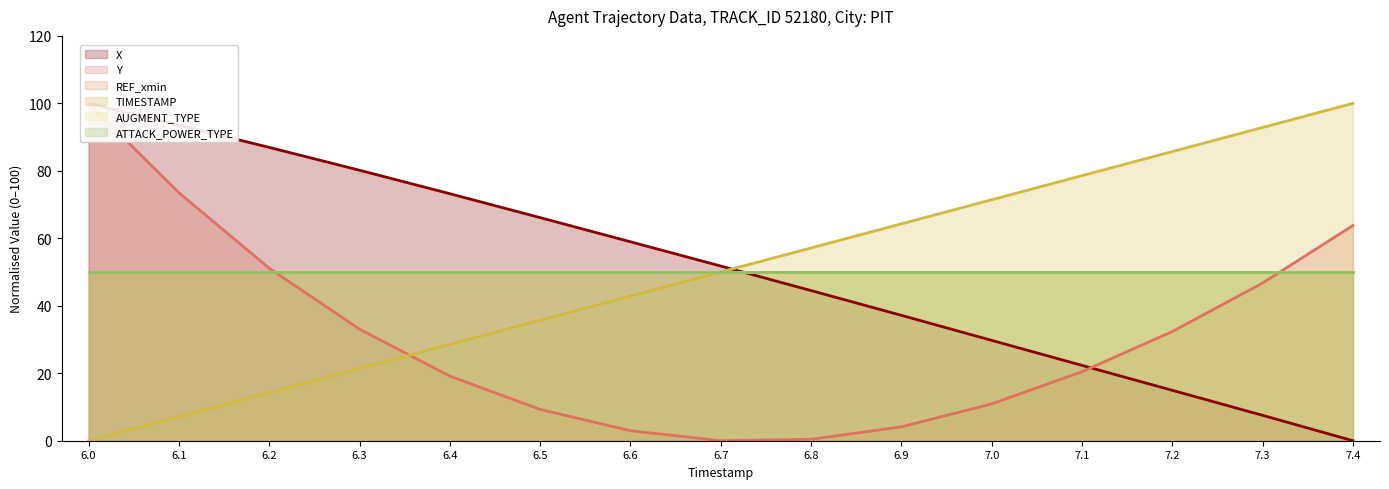

Which has a higher value, 6.8 or 6.6?

6.6